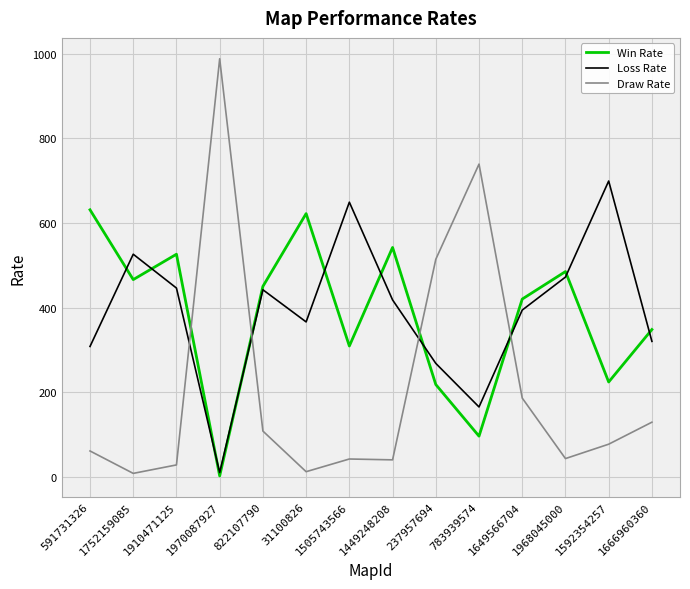

How many lines are shown in the chart?

3